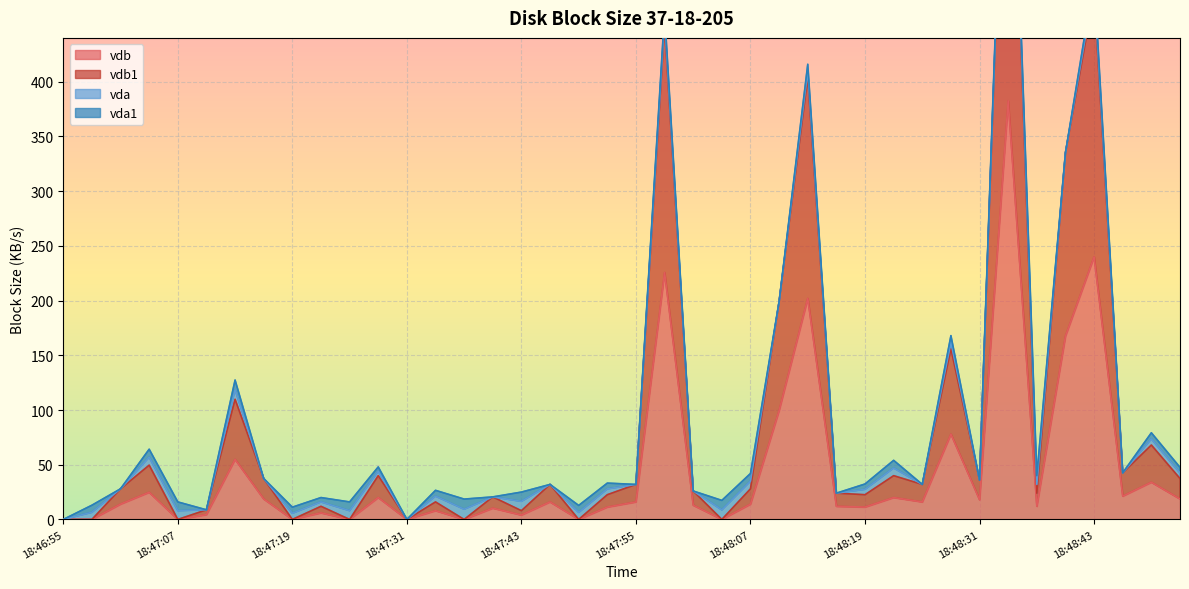

What is the label of the 20th point from the left?

18:47:52